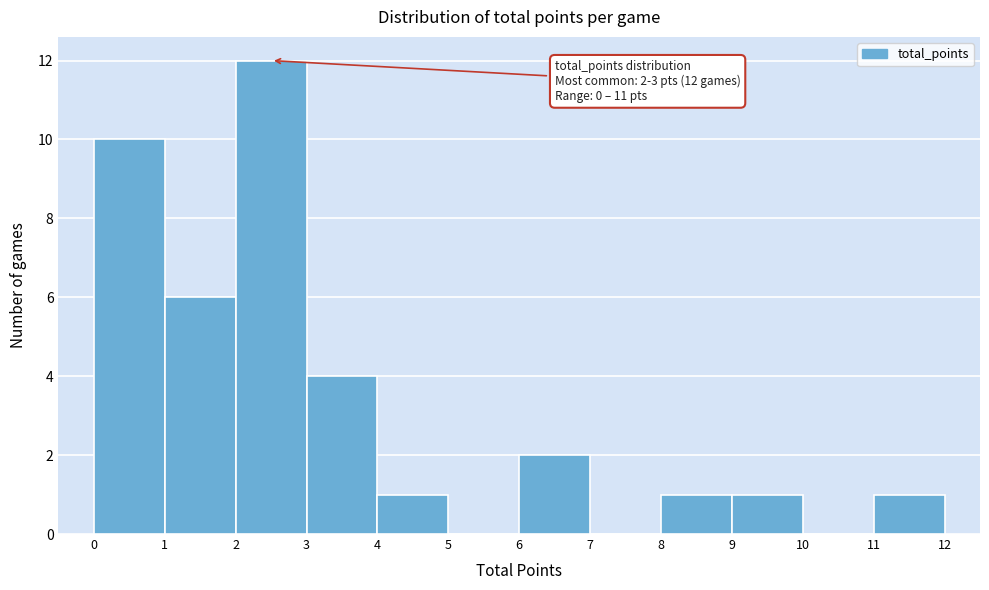

Over which range of the x-axis is the bar tallest?

2 to 3